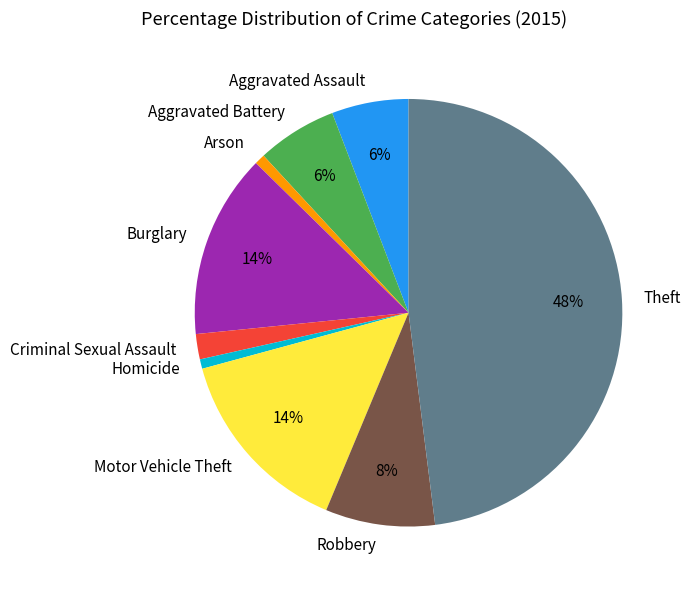

Which has a higher value, Theft or Motor Vehicle Theft?

Theft